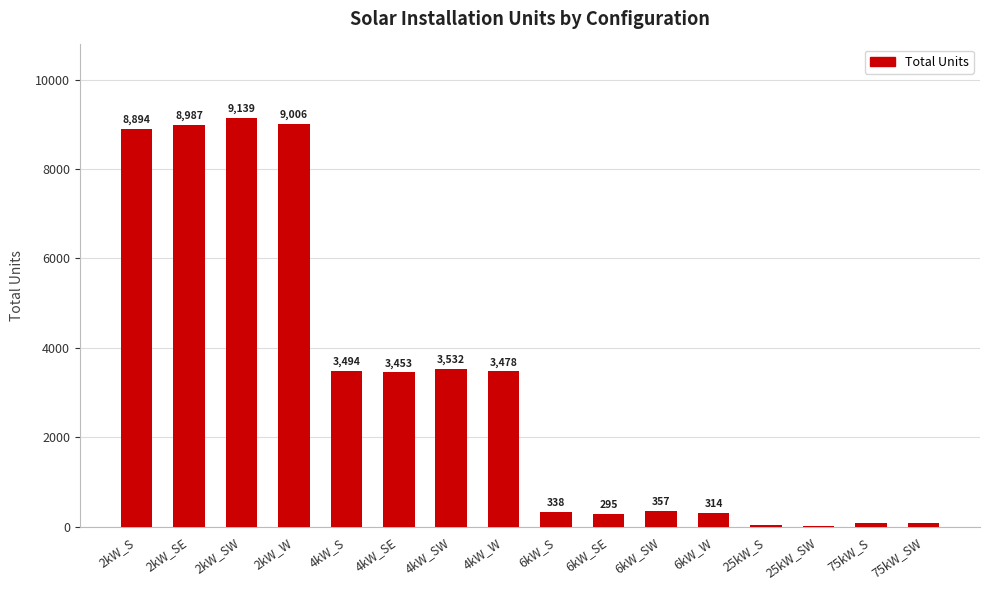

Which category has the highest value across all series?

2kW_SW